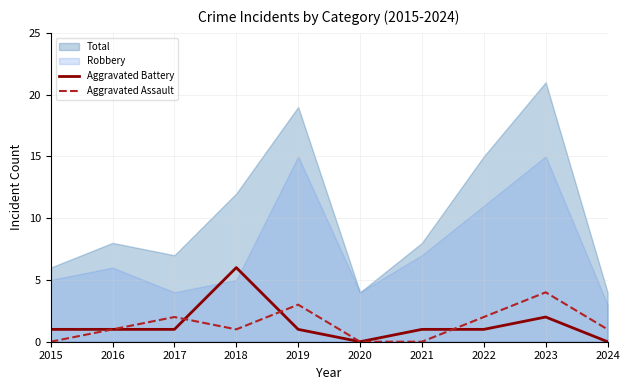

True or false: Aggravated Assault has more than 1 interior local peaks.

True